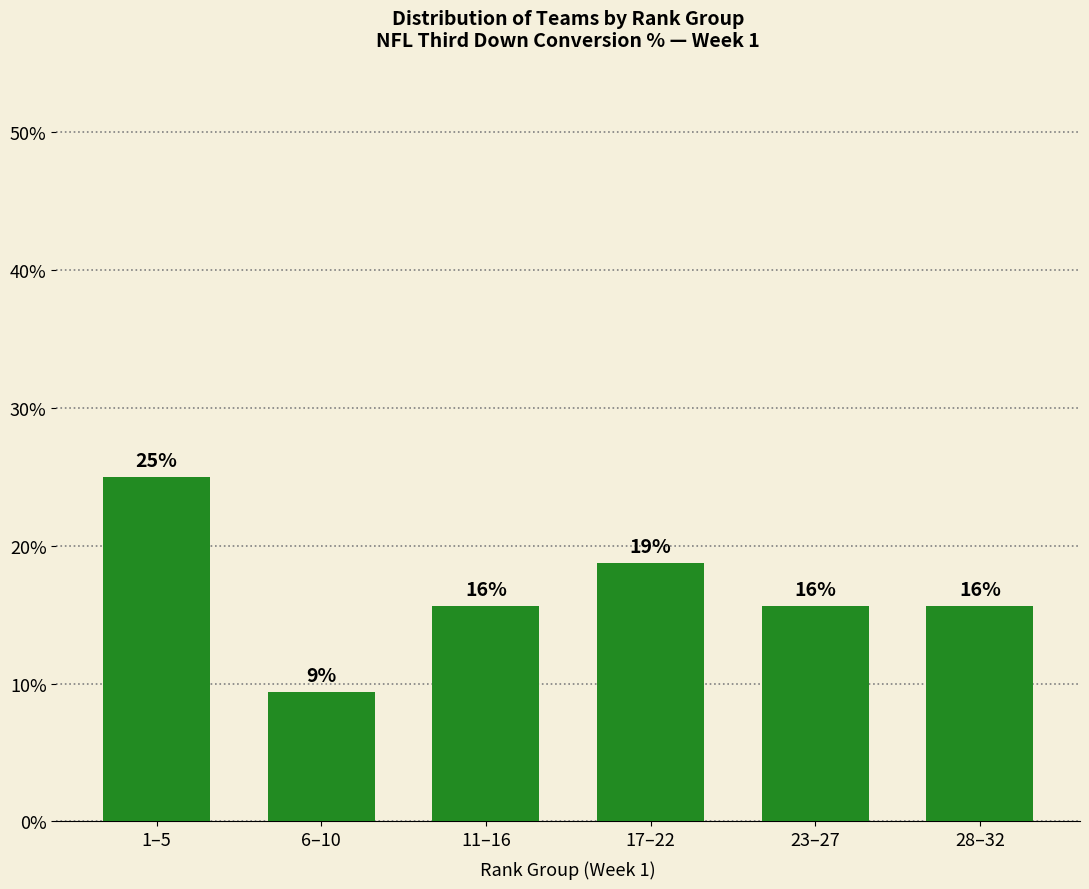

What is the approximate value at 11–16?

15.6